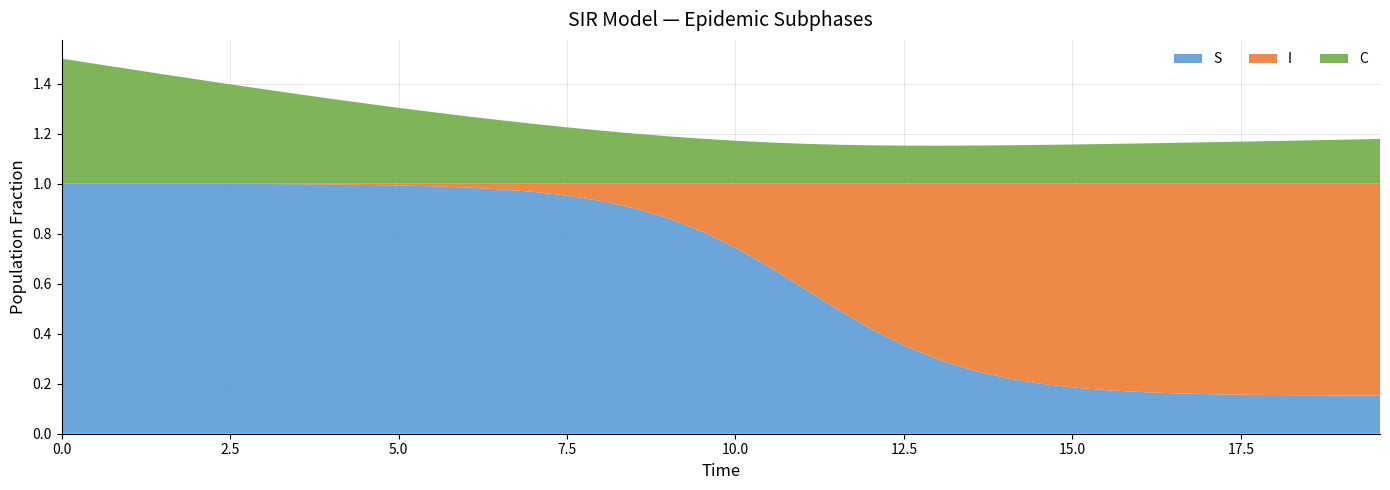

Reading left to right, transcribe all the data shown in this chart.

S: 1.0	1.0	1.0	1.0	1.0	1.0	1.0	1.0	1.0	1.0	1.0	1.0	1.0	1.0	1.0	1.0	0.9	0.9	0.9	0.8	0.7	0.7	0.6	0.5	0.4	0.3	0.3	0.3	0.2	0.2	0.2	0.2	0.2	0.2	0.2	0.2	0.2	0.2	0.2	0.2
I: 0.0	0.0	0.0	0.0	0.0	0.0	0.0	0.0	0.0	0.0	0.0	0.0	0.0	0.0	0.0	0.0	0.1	0.1	0.1	0.2	0.3	0.3	0.4	0.5	0.6	0.7	0.7	0.7	0.8	0.8	0.8	0.8	0.8	0.8	0.8	0.8	0.8	0.8	0.8	0.8
C: 0.5	0.5	0.5	0.4	0.4	0.4	0.4	0.4	0.3	0.3	0.3	0.3	0.3	0.3	0.2	0.2	0.2	0.2	0.2	0.2	0.2	0.2	0.2	0.2	0.2	0.2	0.2	0.2	0.2	0.2	0.2	0.2	0.2	0.2	0.2	0.2	0.2	0.2	0.2	0.2